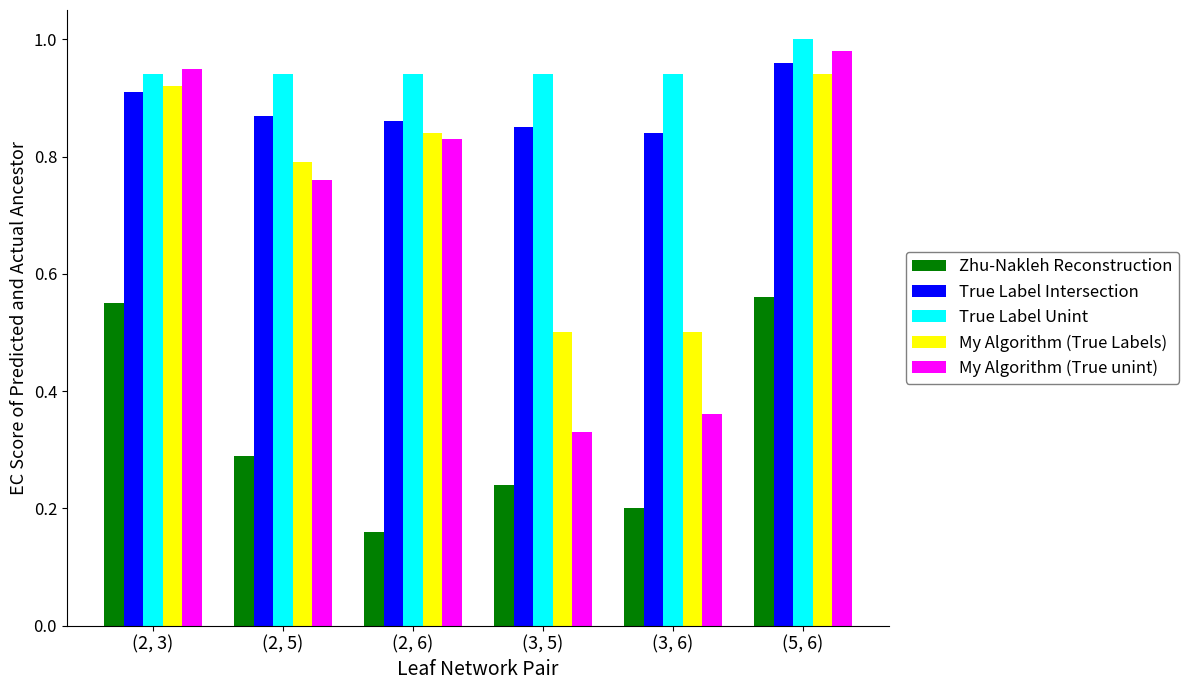

How many categories are shown in the chart?

6